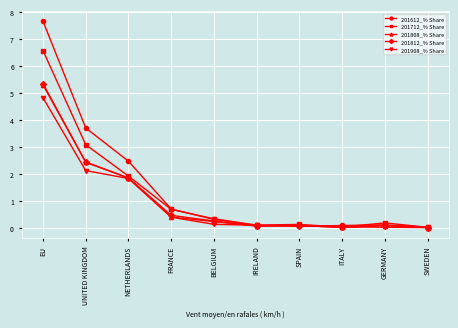

At which category is the sum across all series the highest?

EU